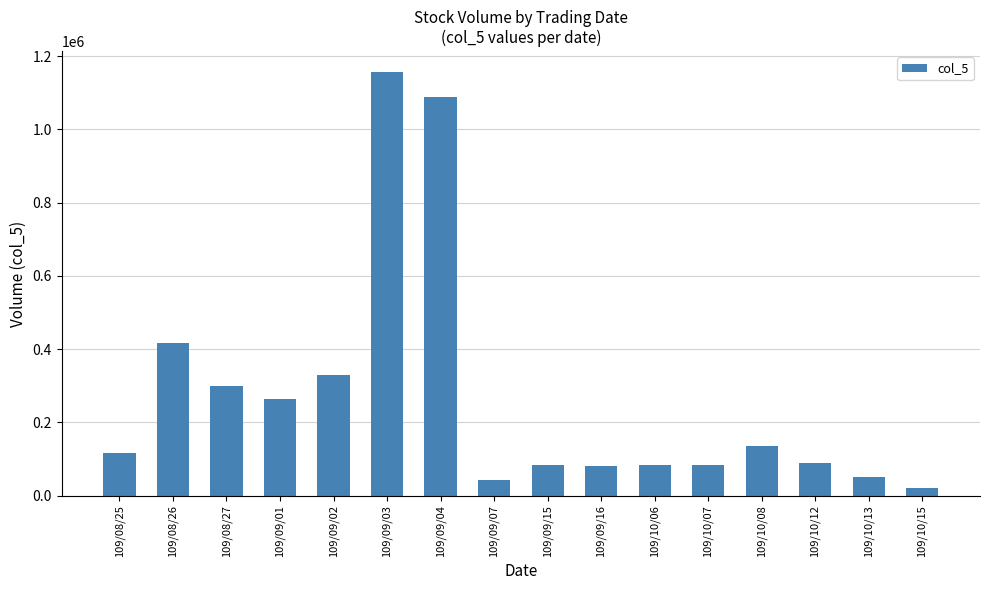

What is the difference between the maximum and minimum values?

1136000